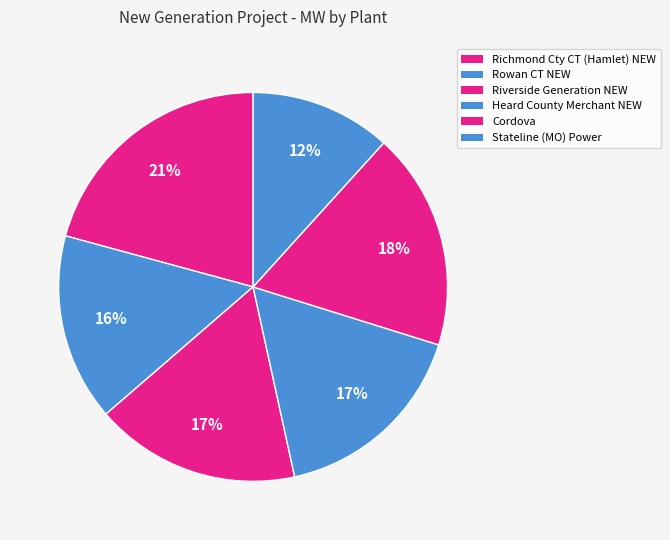

To the nearest percent, what is the combined percentage of Heard County Merchant NEW and Richmond Cty CT (Hamlet) NEW?

38%